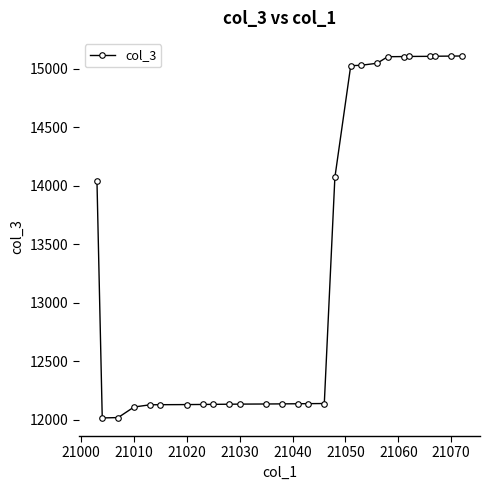

How many categories are shown in the chart?

27